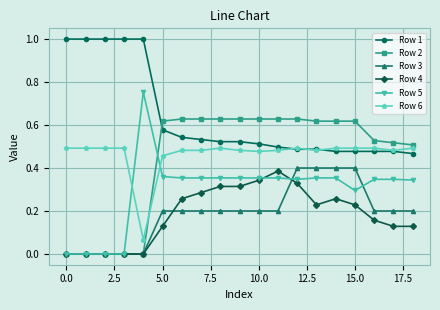

True or false: Row 3 and Row 1 cross at least once.

False